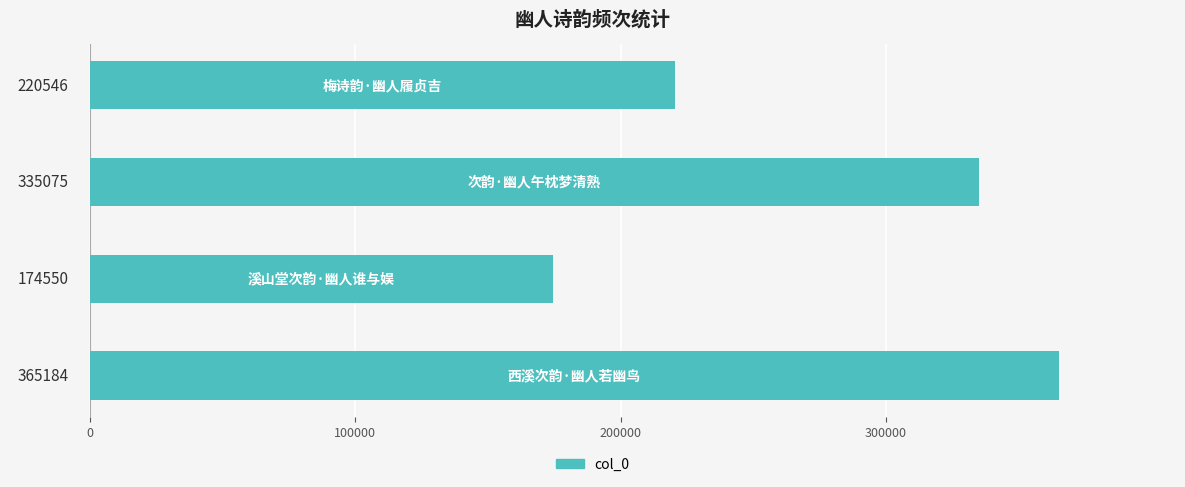

What is the greatest value displayed?

365184